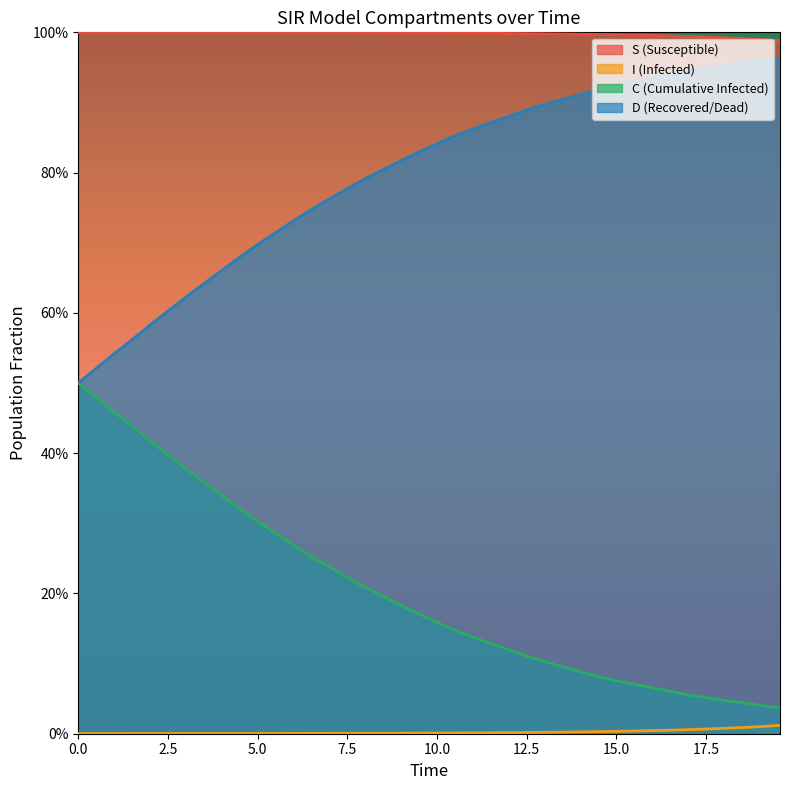

What is the difference between the maximum and second lowest values in the C series?

0.5